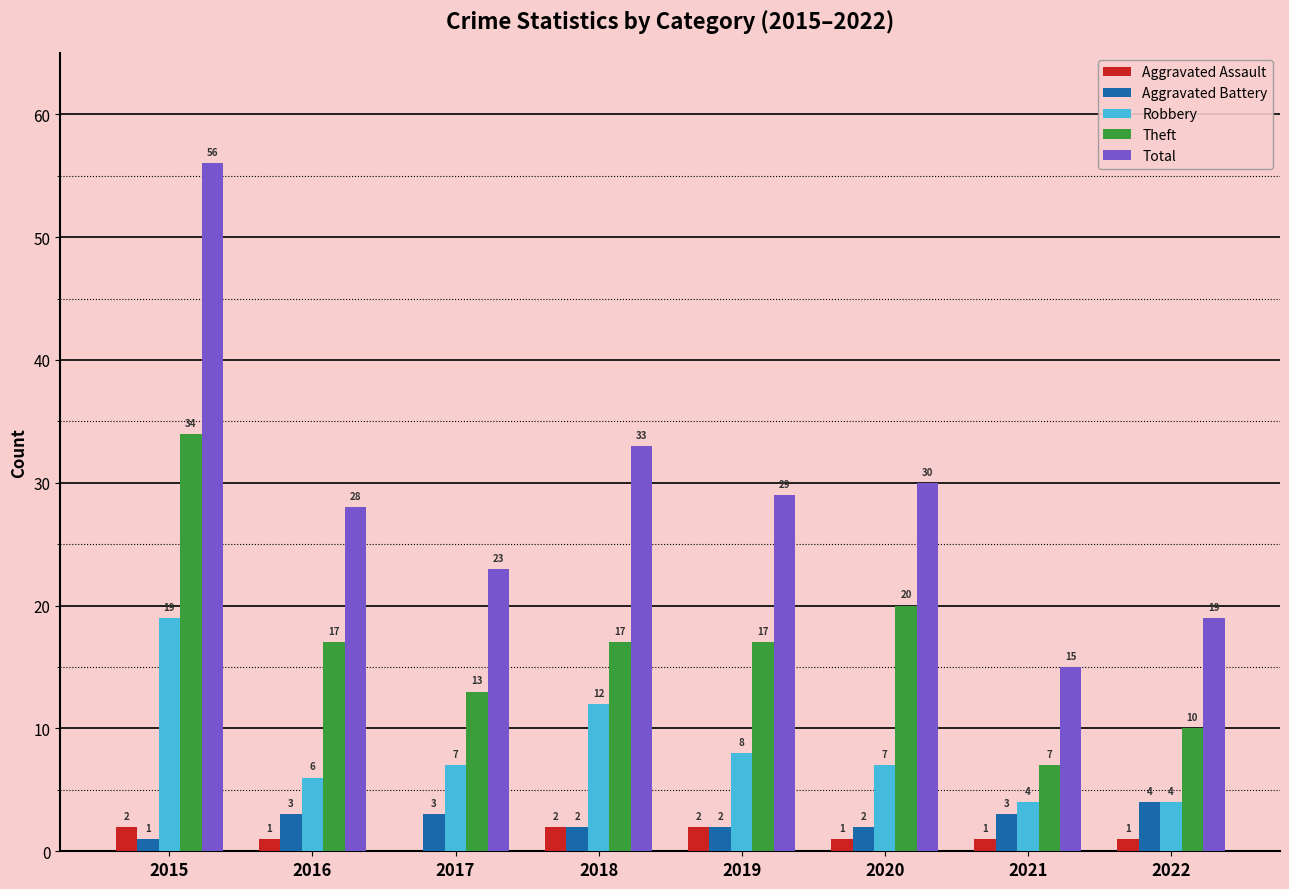

What is the sum of all Total values?

233